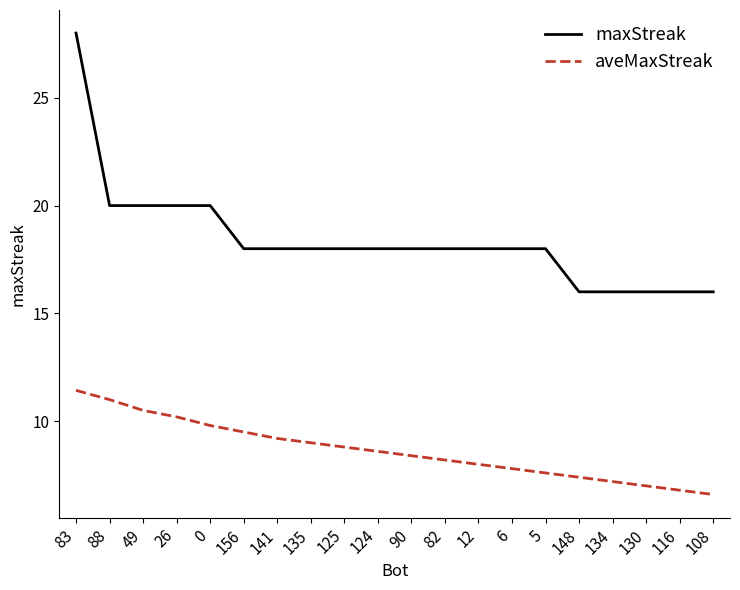

True or false: aveMaxStreak has a value of 7.8 at 6.

True